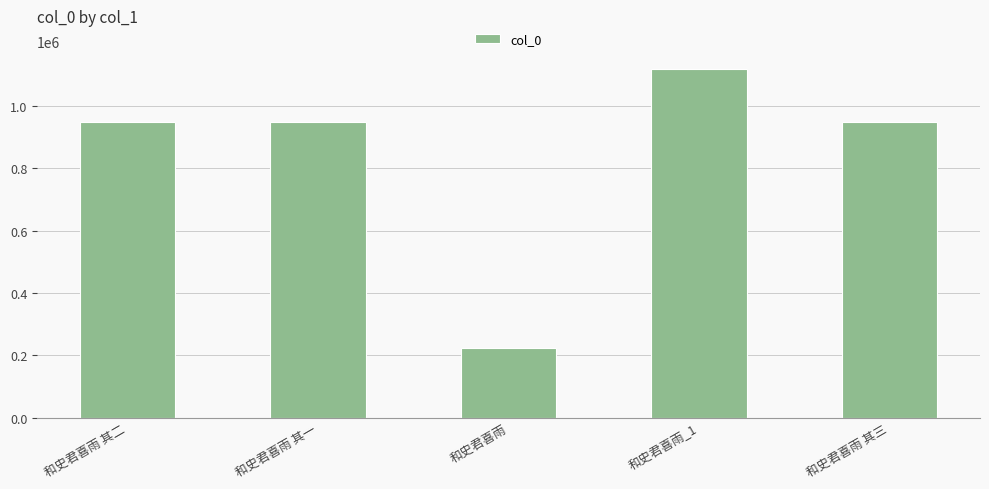

What is the approximate value at 和史君喜雨?

225139